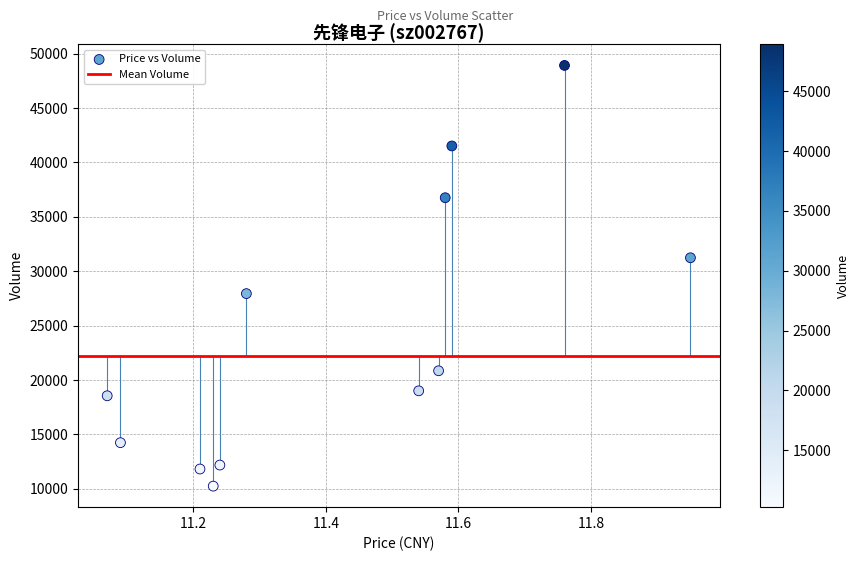

What is the average Y value?

24443